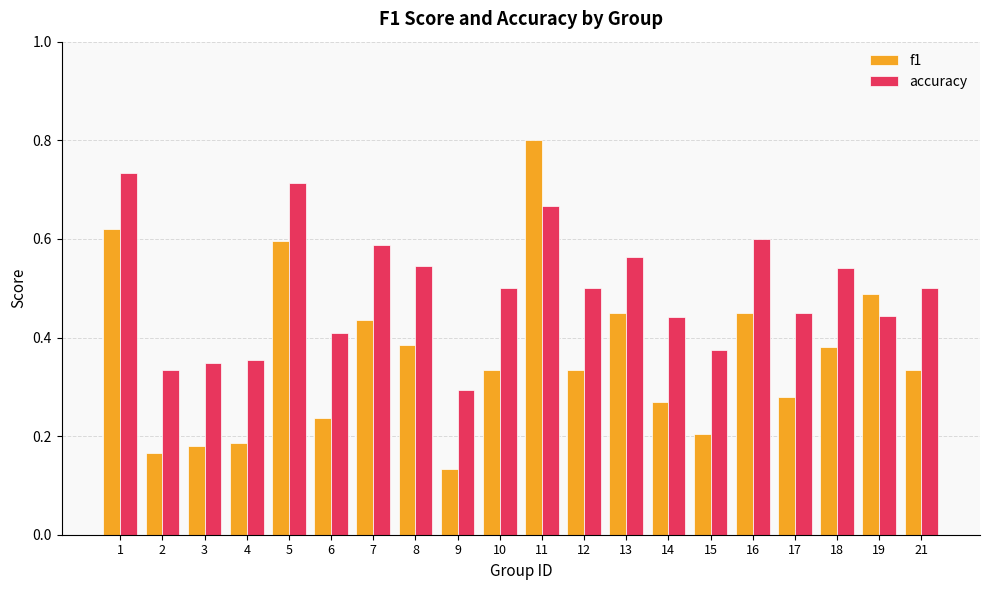

Which series changed the most between 18 and 21?

f1